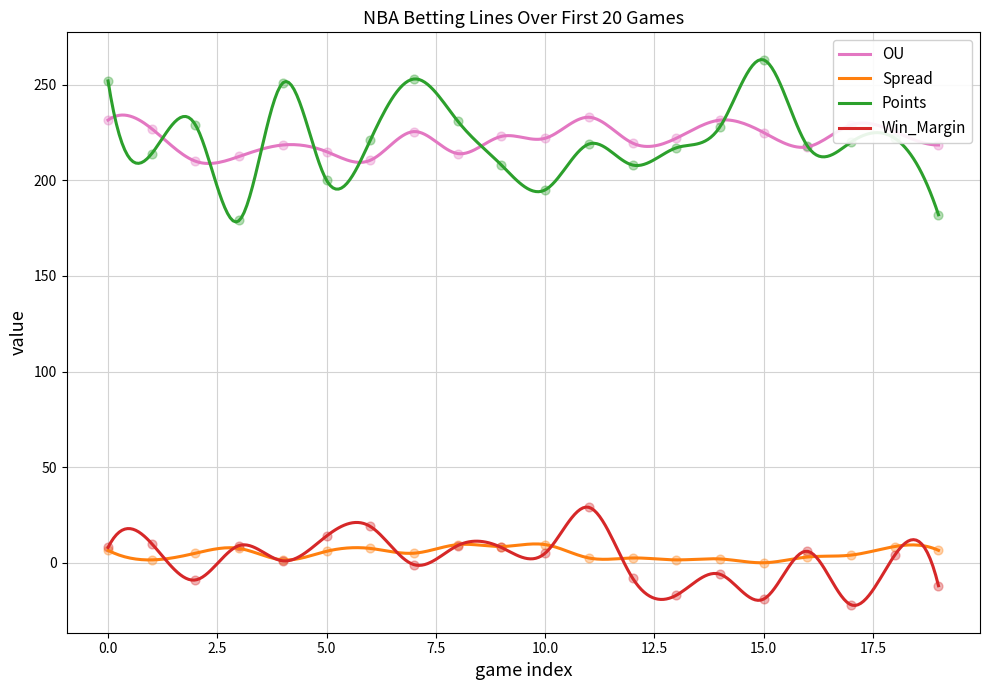

Is the value of Win_Margin at 18 greater than the value of Points at 18?

No